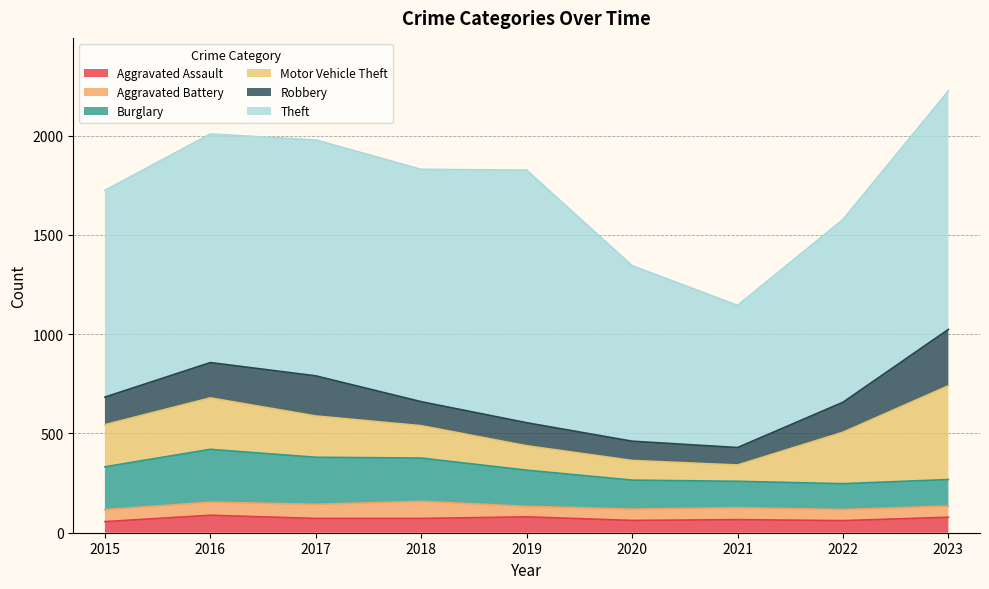

What value does the Burglary series have at 2015, to the nearest 50?

200